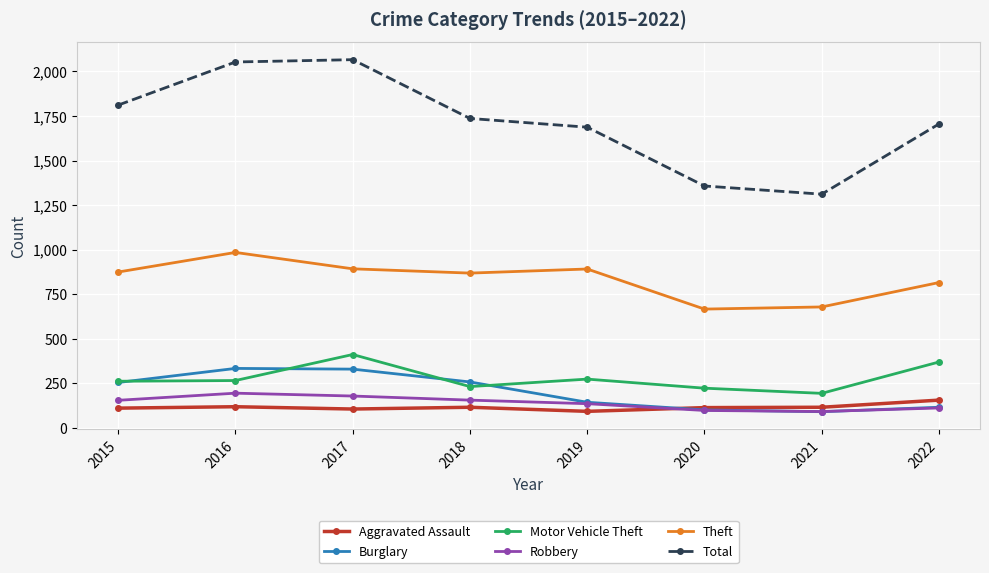

Which series has the widest spread of values?

Total